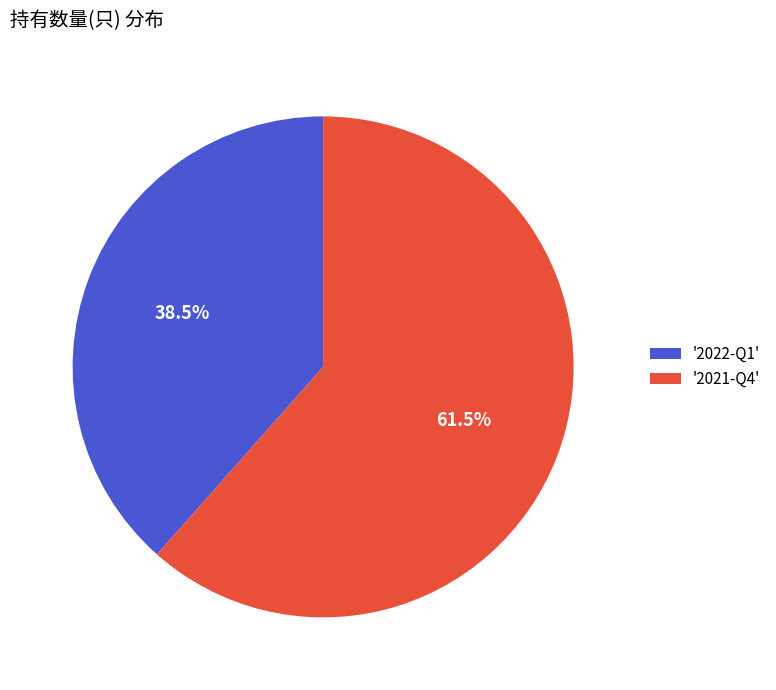

Rank the categories by value from highest to lowest.

'2021-Q4', '2022-Q1'